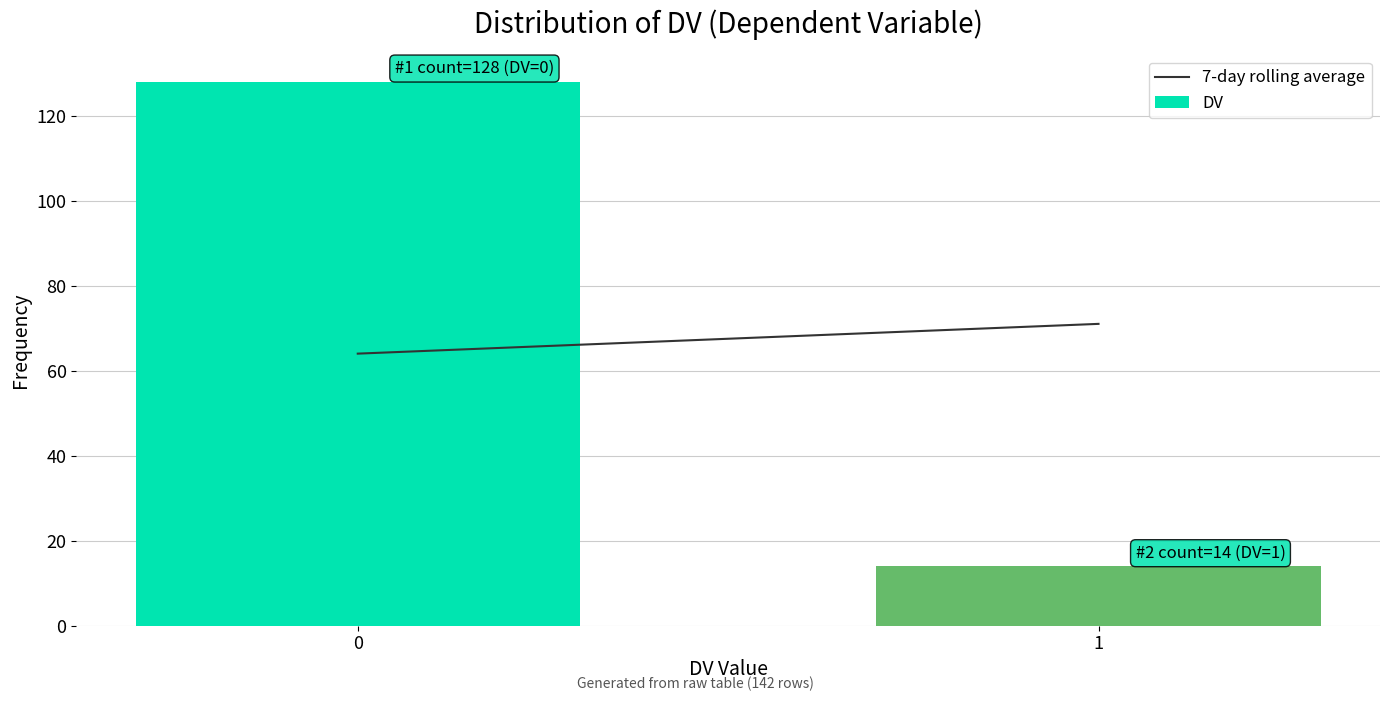

Reading left to right, list all the values displayed in this chart.

128	14